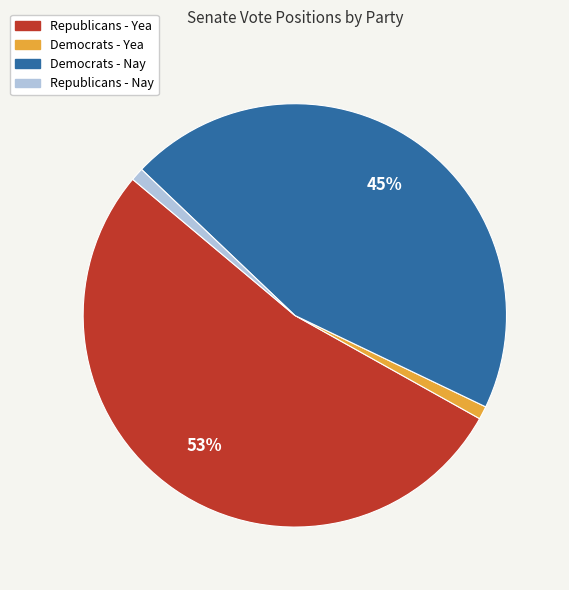

Which category has the biggest portion of the pie?

Republicans - Yea